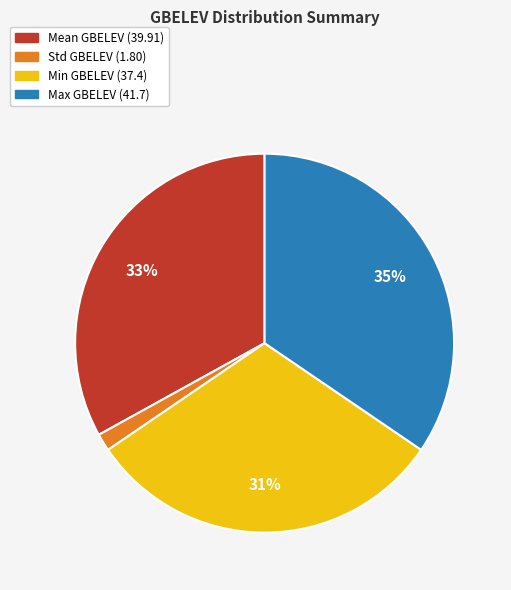

Is there any slice that represents more than half of the pie?

No